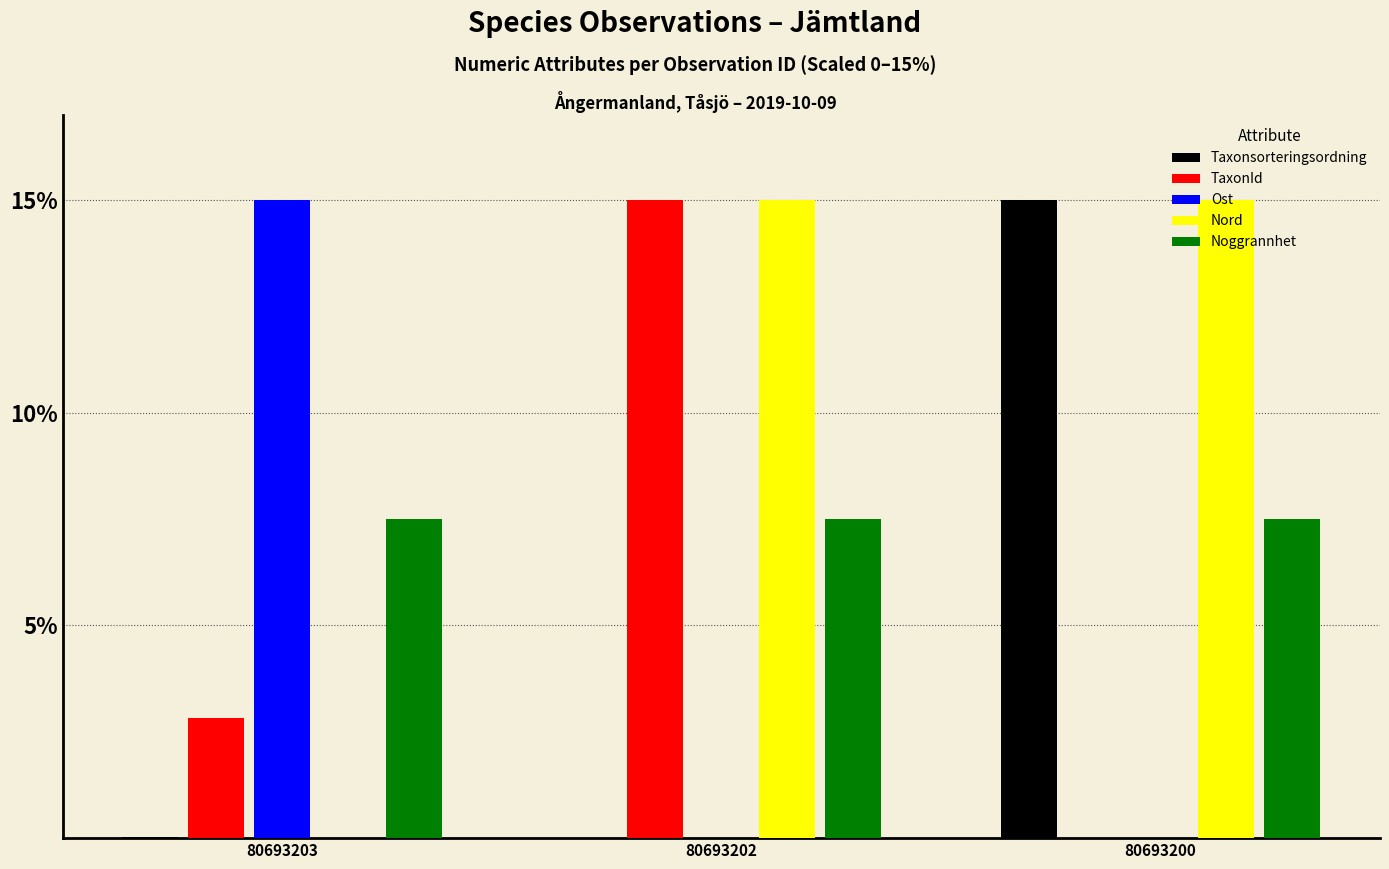

Which series has the largest total across all categories?

Nord